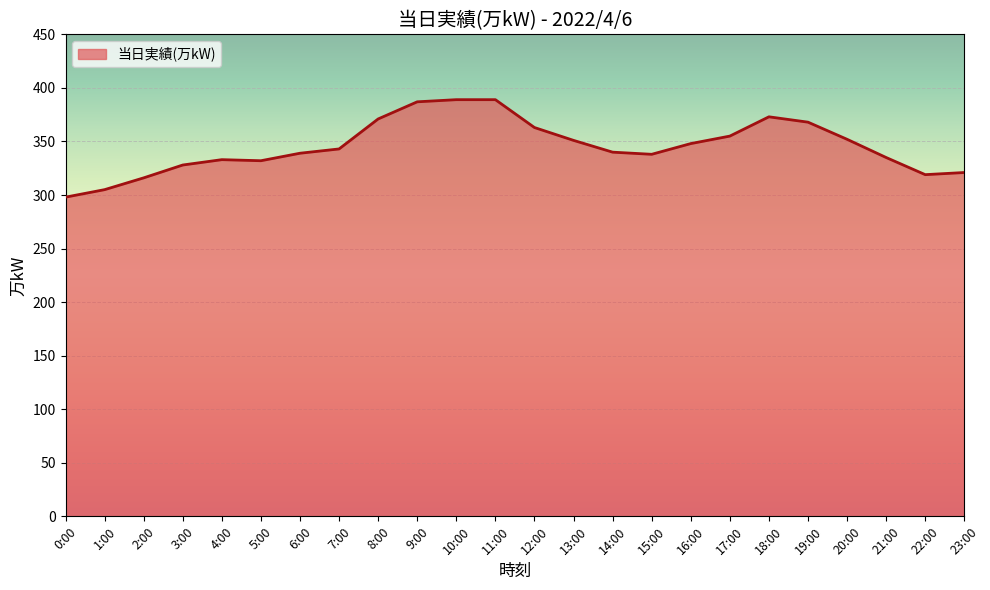

True or false: the data shows 305 at 1:00.

True